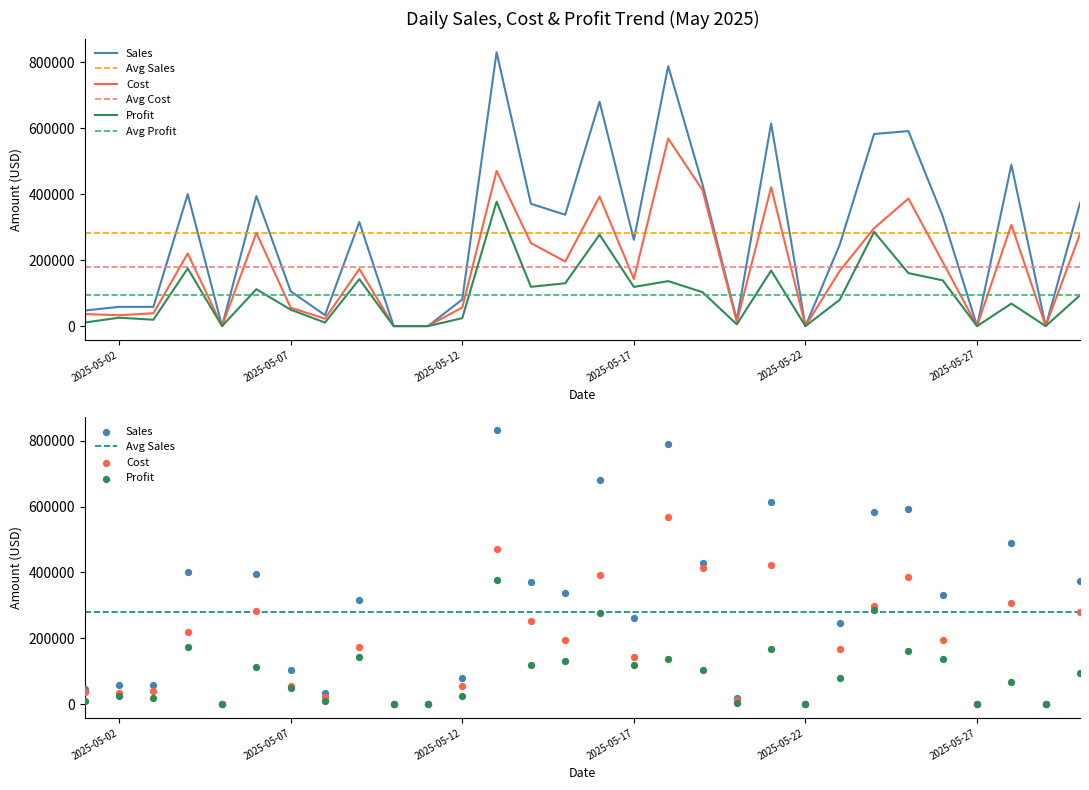

What is the total value across all series at 2025-05-12?

161600